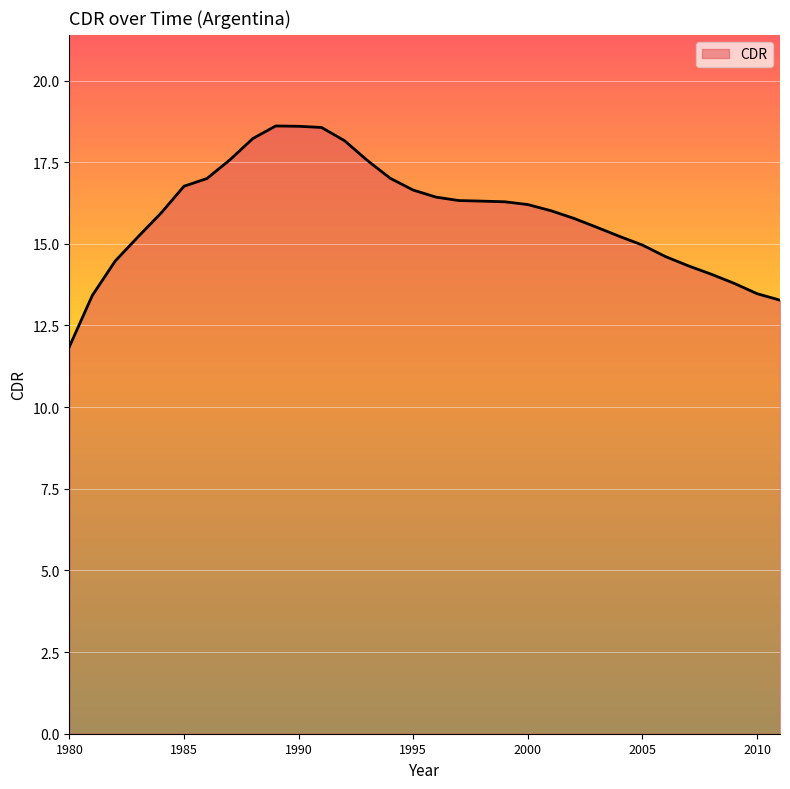

What is the greatest value displayed?

18.6